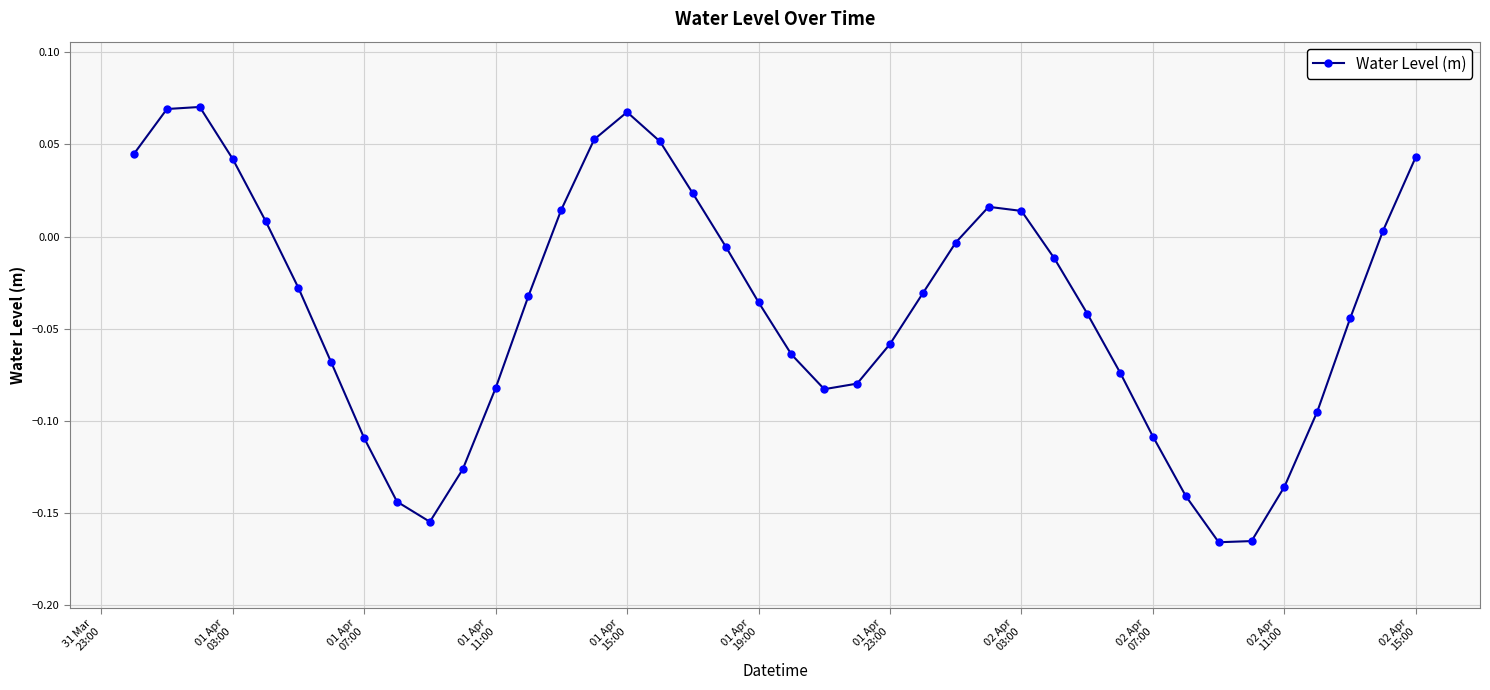

How many points are lower than both their immediate neighbors (excluding endpoints)?

3